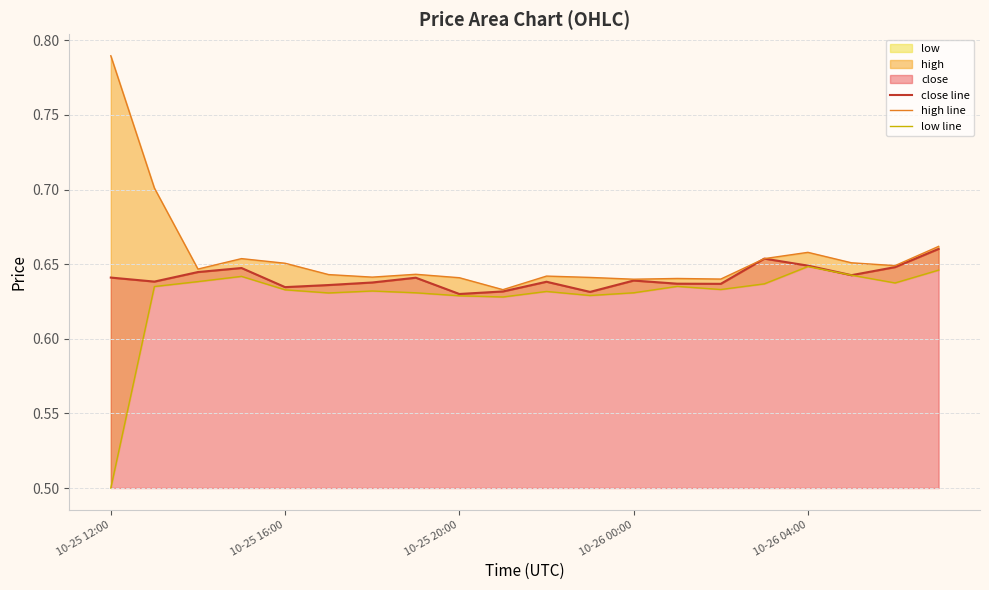

Between 11 and 16, which series saw the biggest shift?

low line